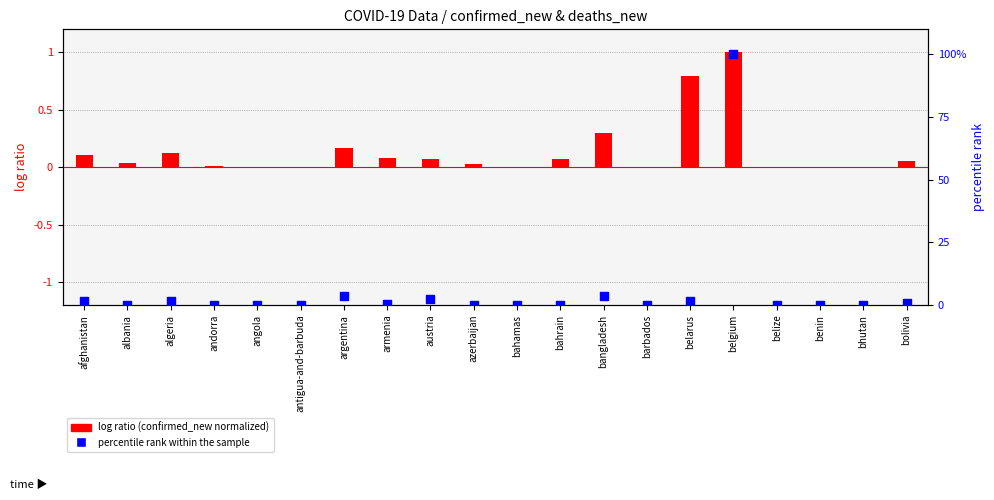

Which series has the largest Y range (max minus min)?

percentile rank within the sample